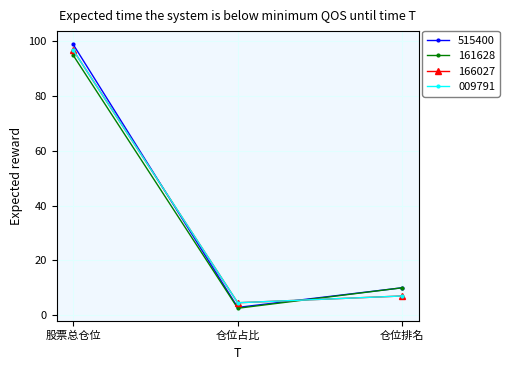

Which category has the highest value in the 166027 series?

股票总仓位